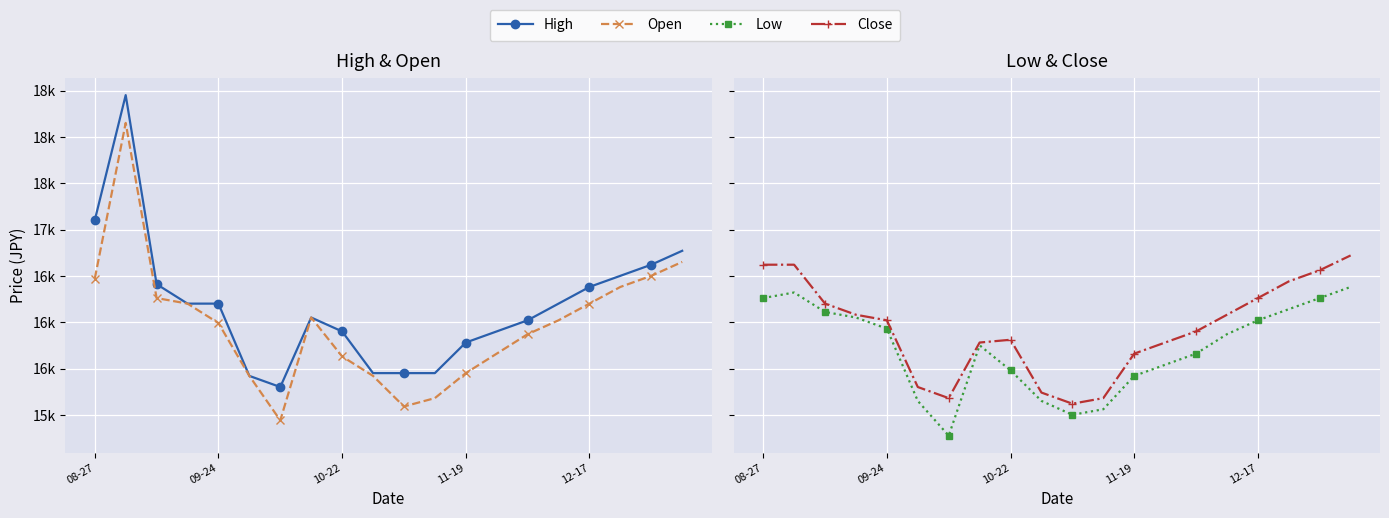

At which label does High first exceed 16201?

08-27